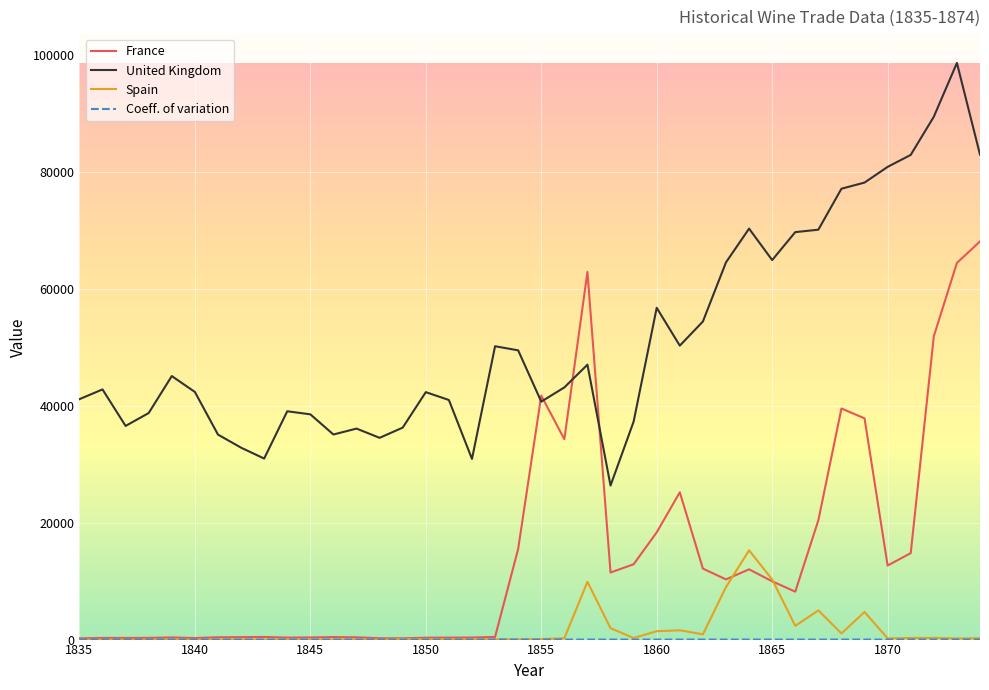

What is the difference between the maximum and minimum values in the France series?

67849.0